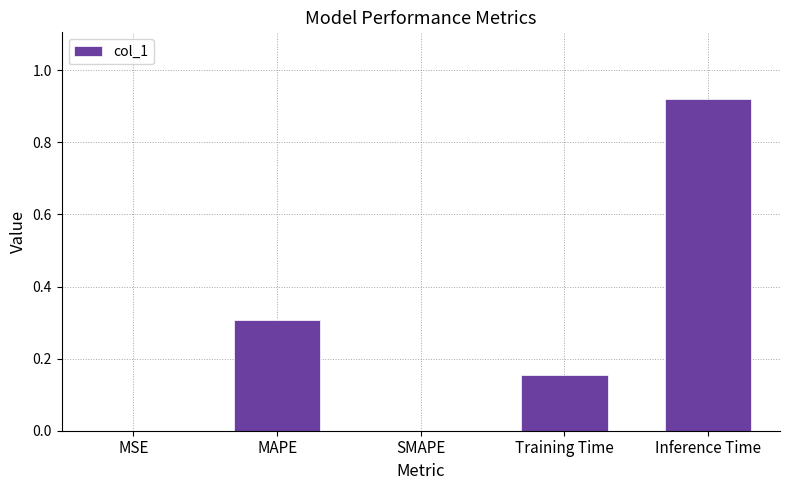

Count the number of categories in the chart.

5